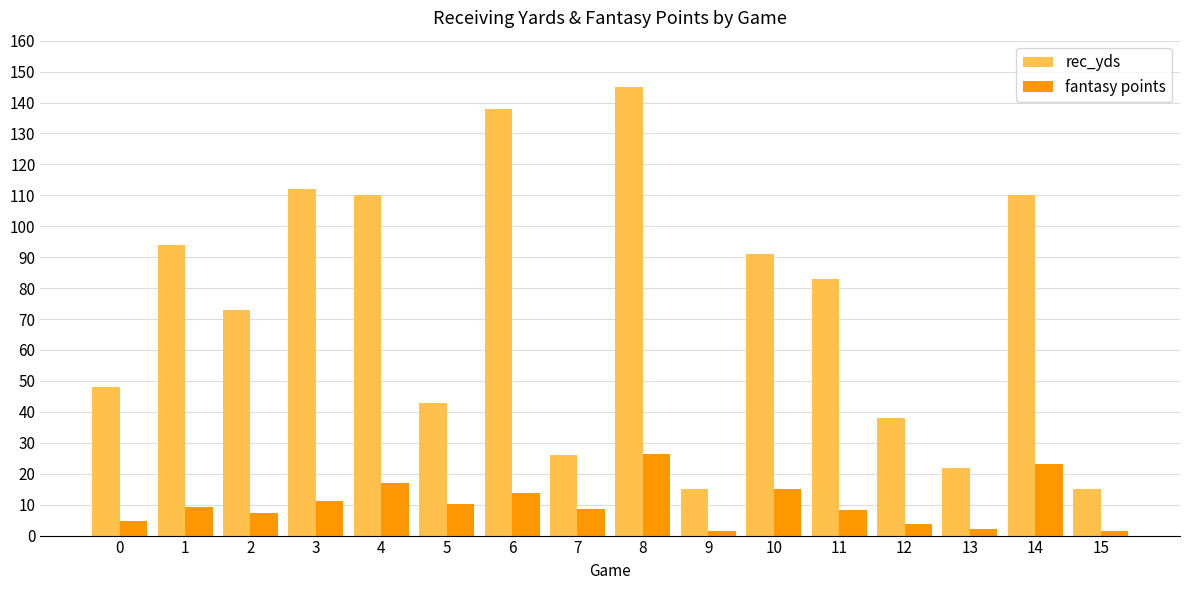

Which series has the largest range (max minus min)?

rec_yds